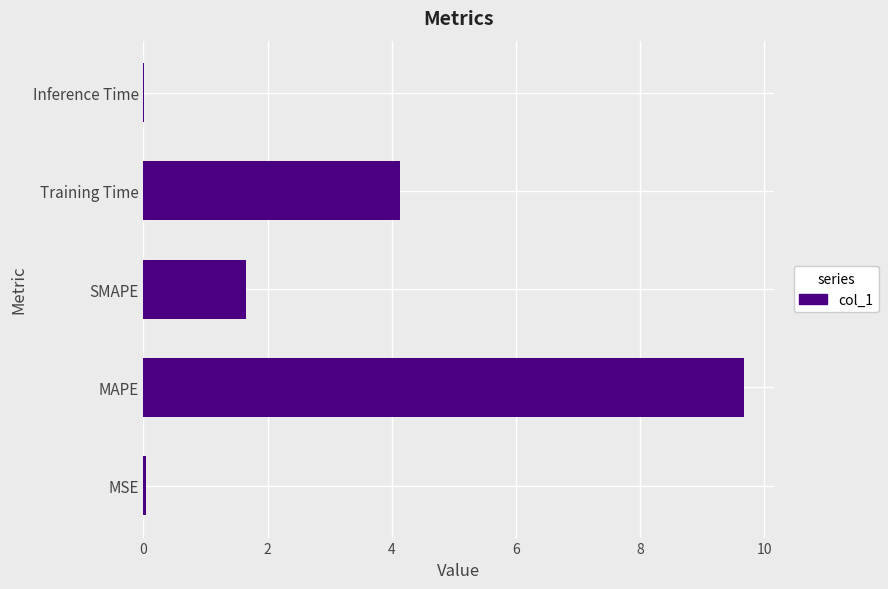

What is the sum of all values?

15.5